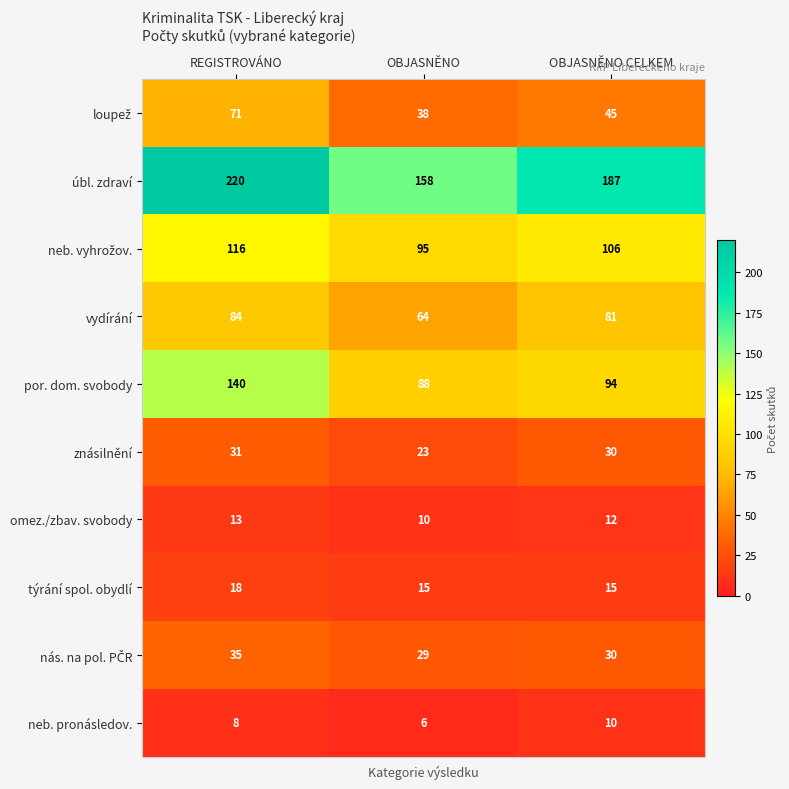

What is the smallest value displayed?

6